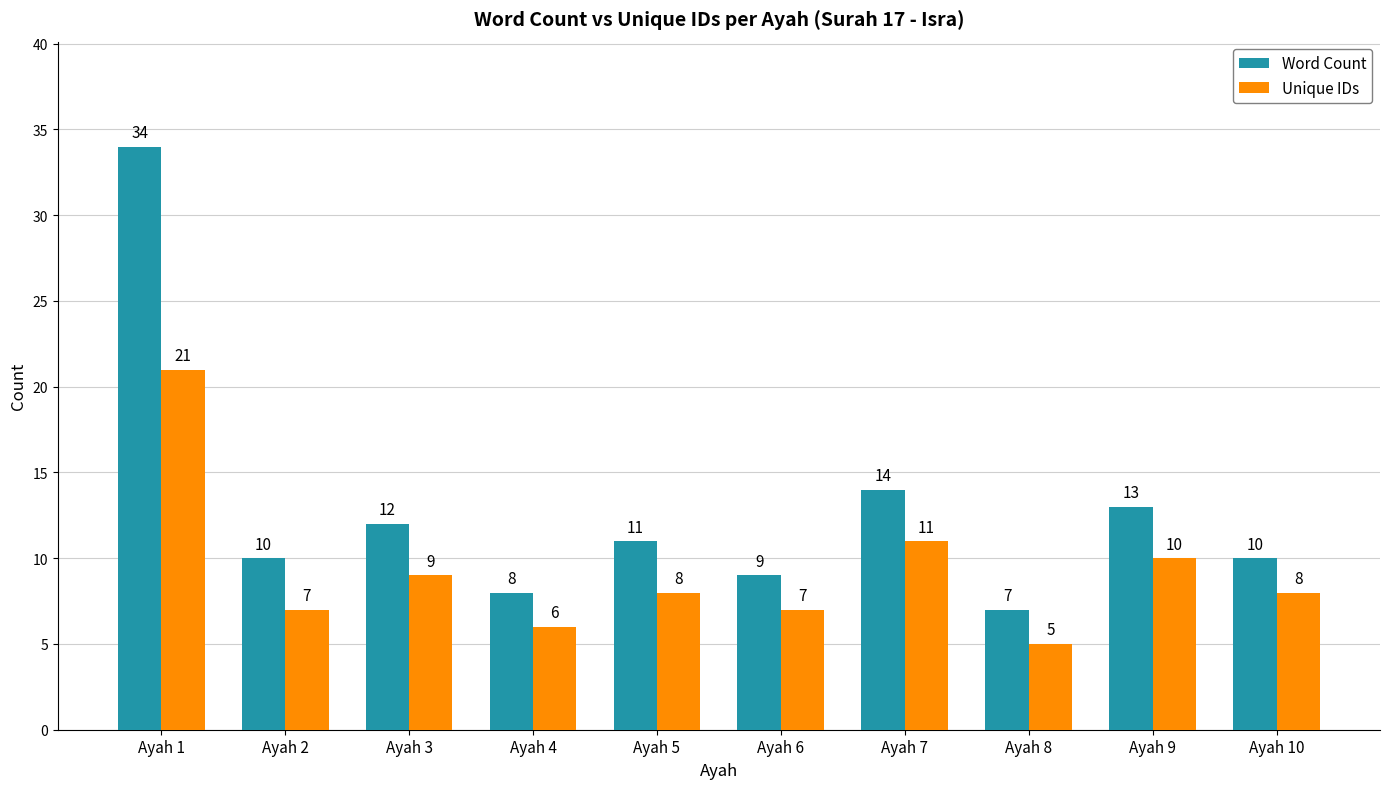

What is the spread (max minus min) of values at Ayah 9?

3